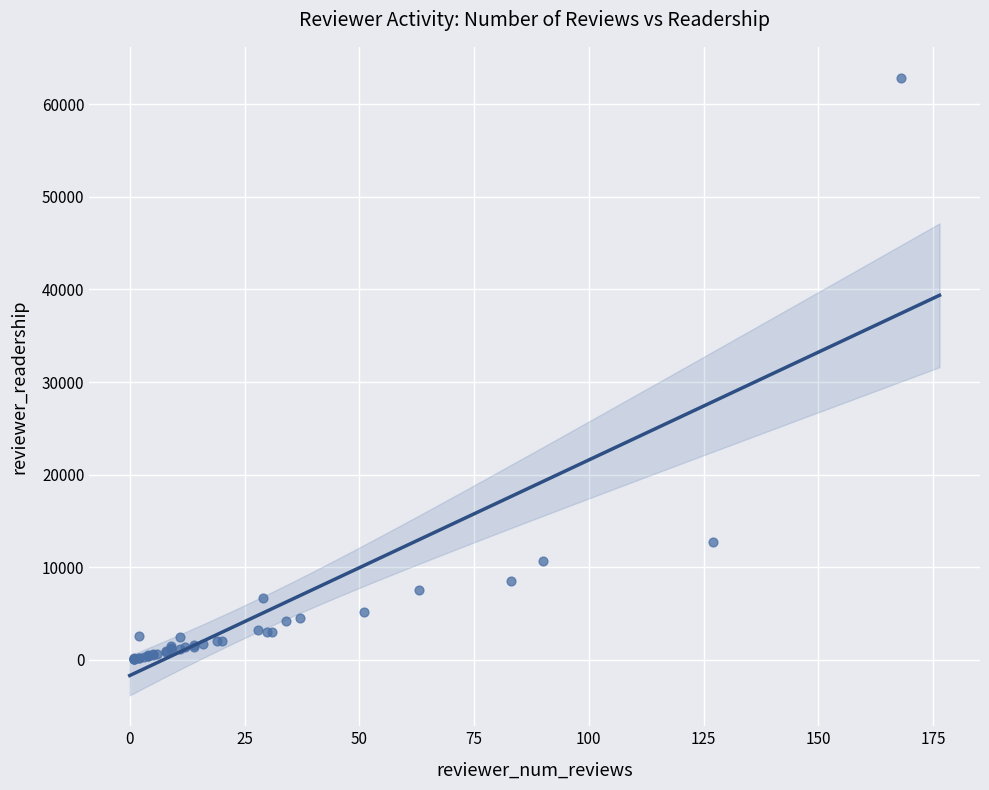

What Y value in the scatter plot is closest to 31480?

12764